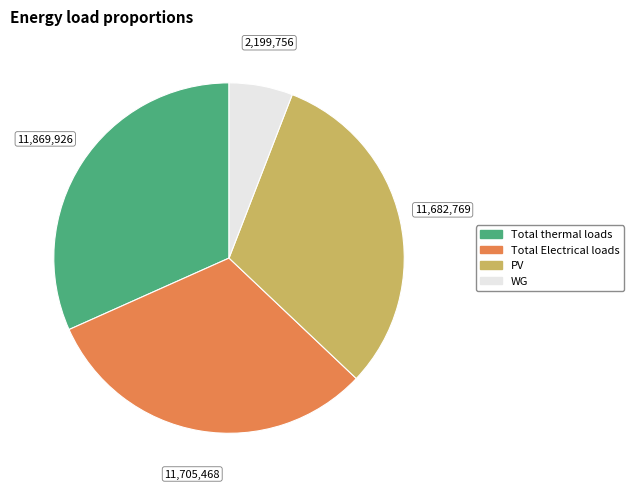

Which category has the smallest portion of the pie?

WG